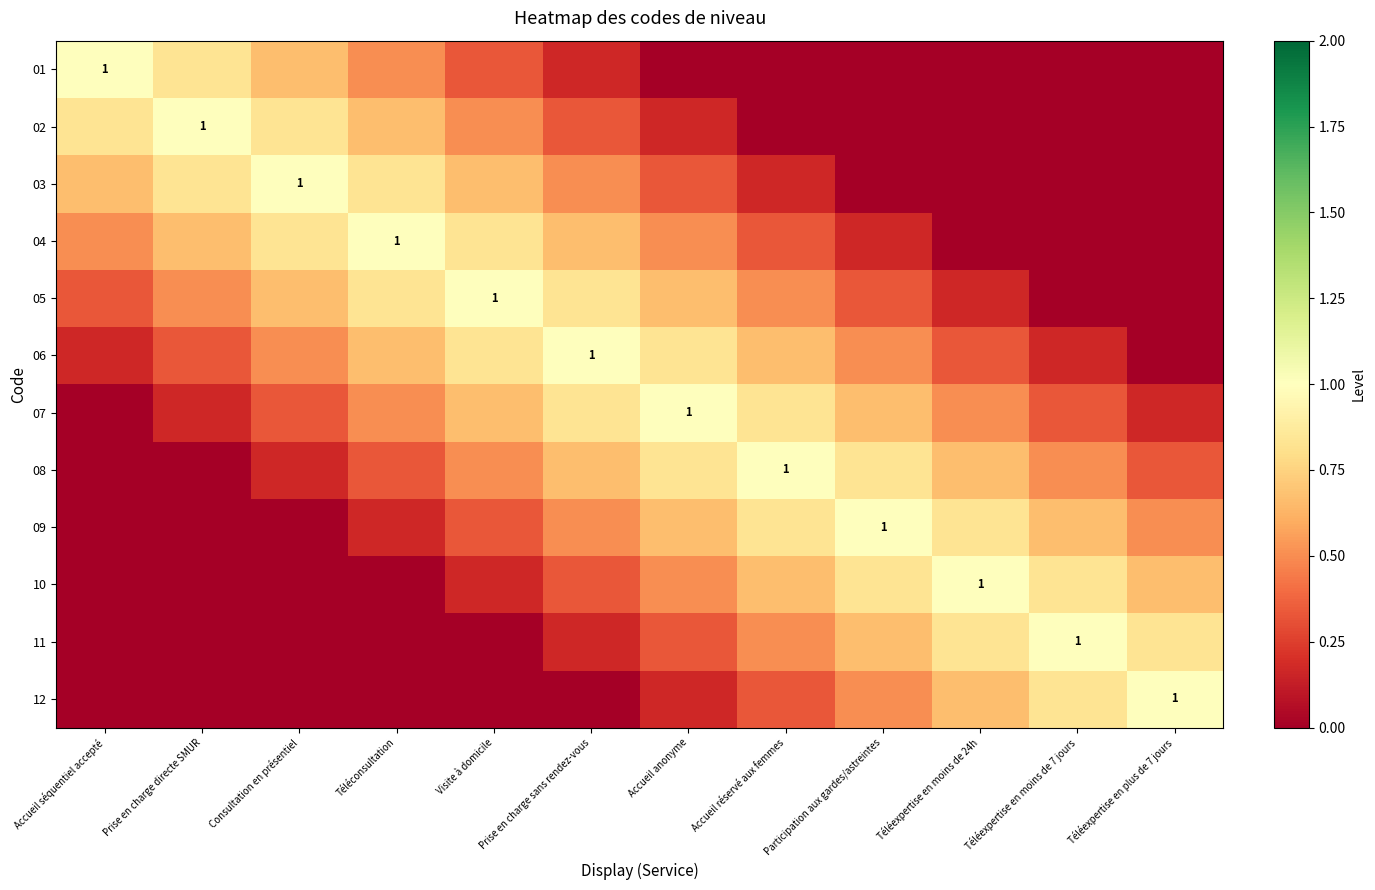

At Téléexpertise en plus de 7 jours, list the series in order from largest to smallest.

12, 11, 10, 09, 08, 07, 01, 02, 03, 04, 05, 06